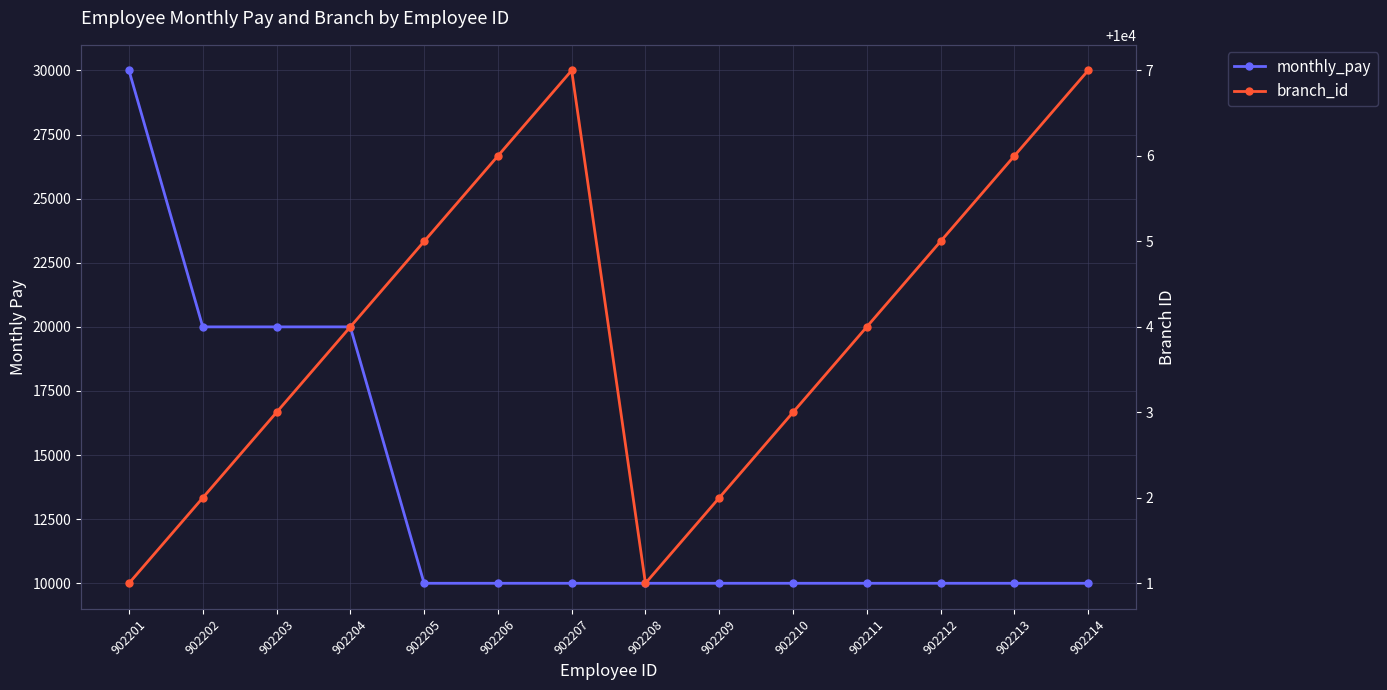

Reading left to right, what are all the values shown in this chart?

monthly_pay: 30000	20000	20000	20000	10000	10000	10000	10000	10000	10000	10000	10000	10000	10000
branch_id: 10001	10002	10003	10004	10005	10006	10007	10001	10002	10003	10004	10005	10006	10007